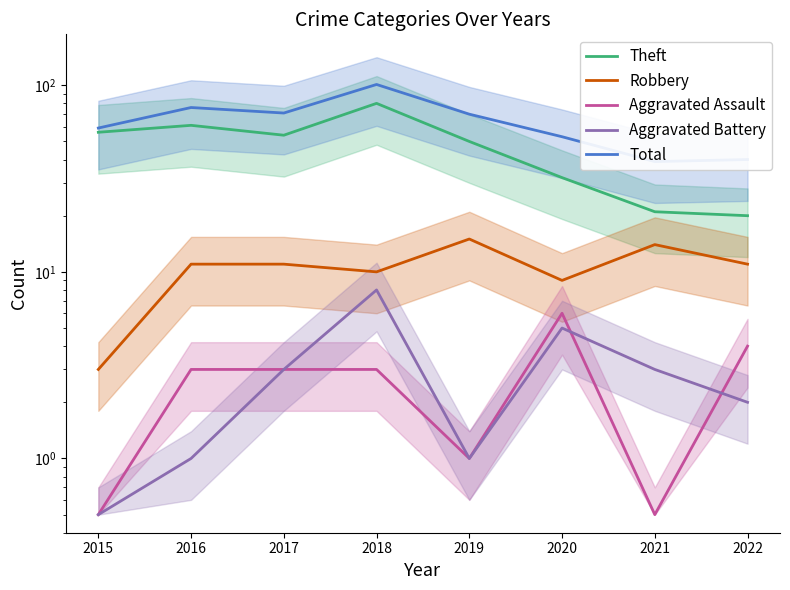

Is it true that Theft equals 20.0 at 2019?

False